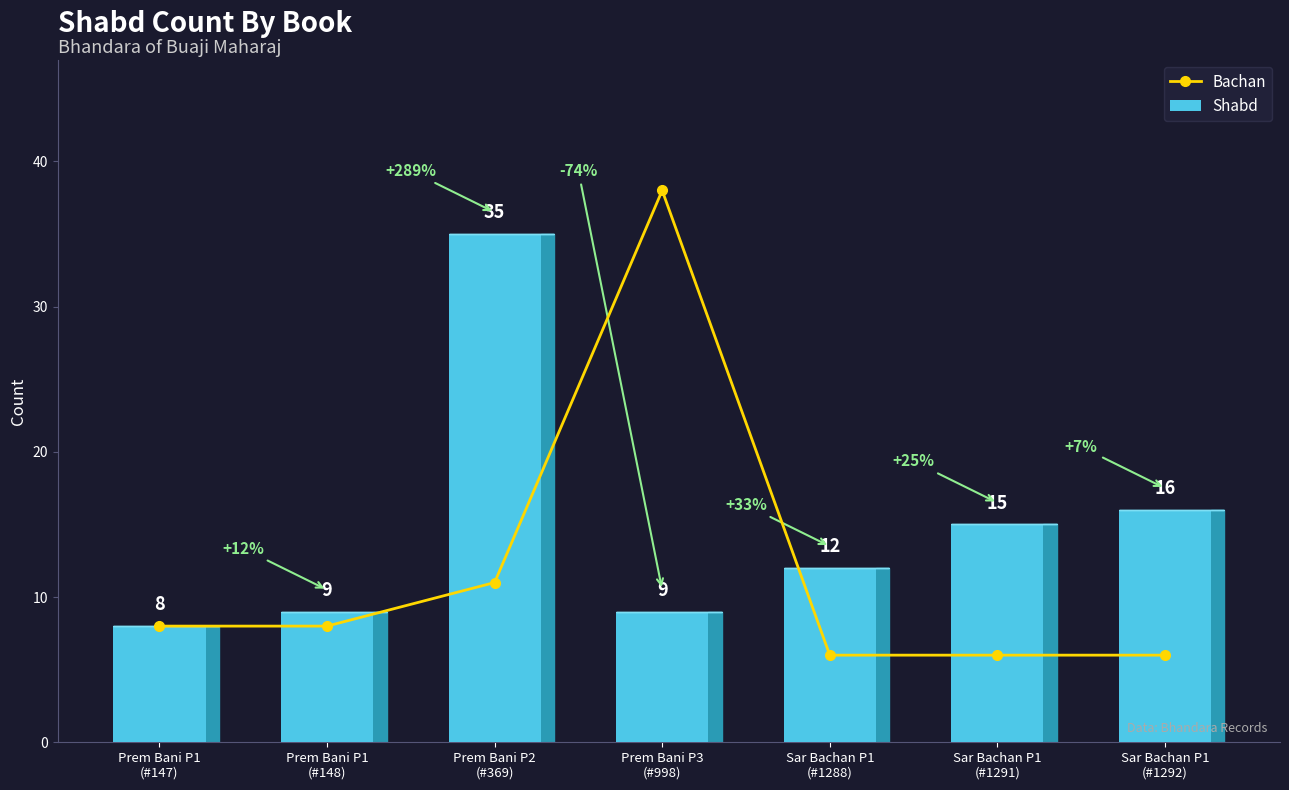

What is the value of the 7th bar from the left?

6